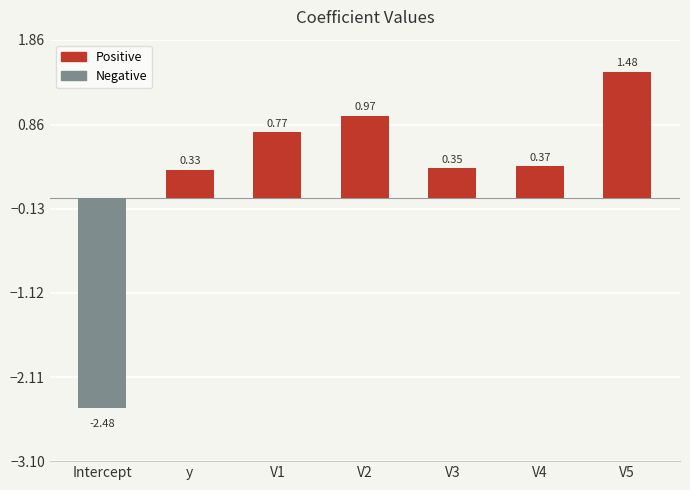

Which label corresponds to the smallest value in the chart?

Intercept